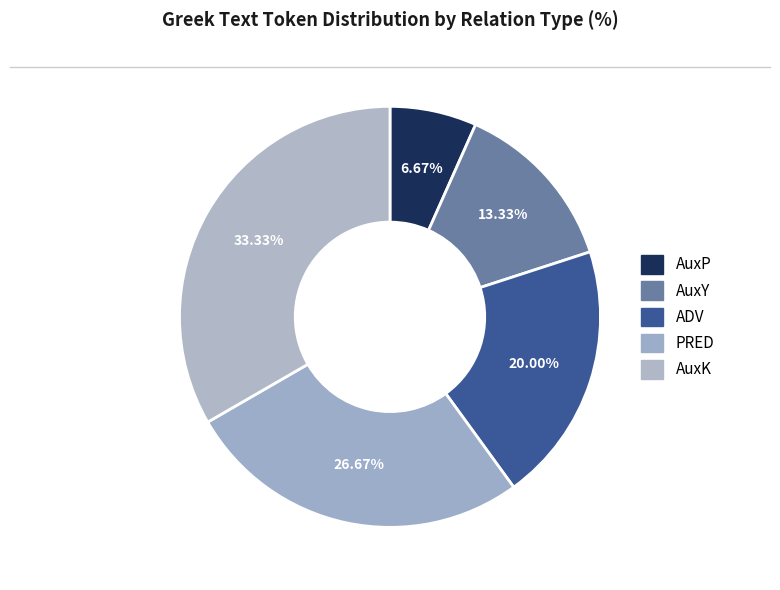

To the nearest percent, what portion does PRED represent?

27%